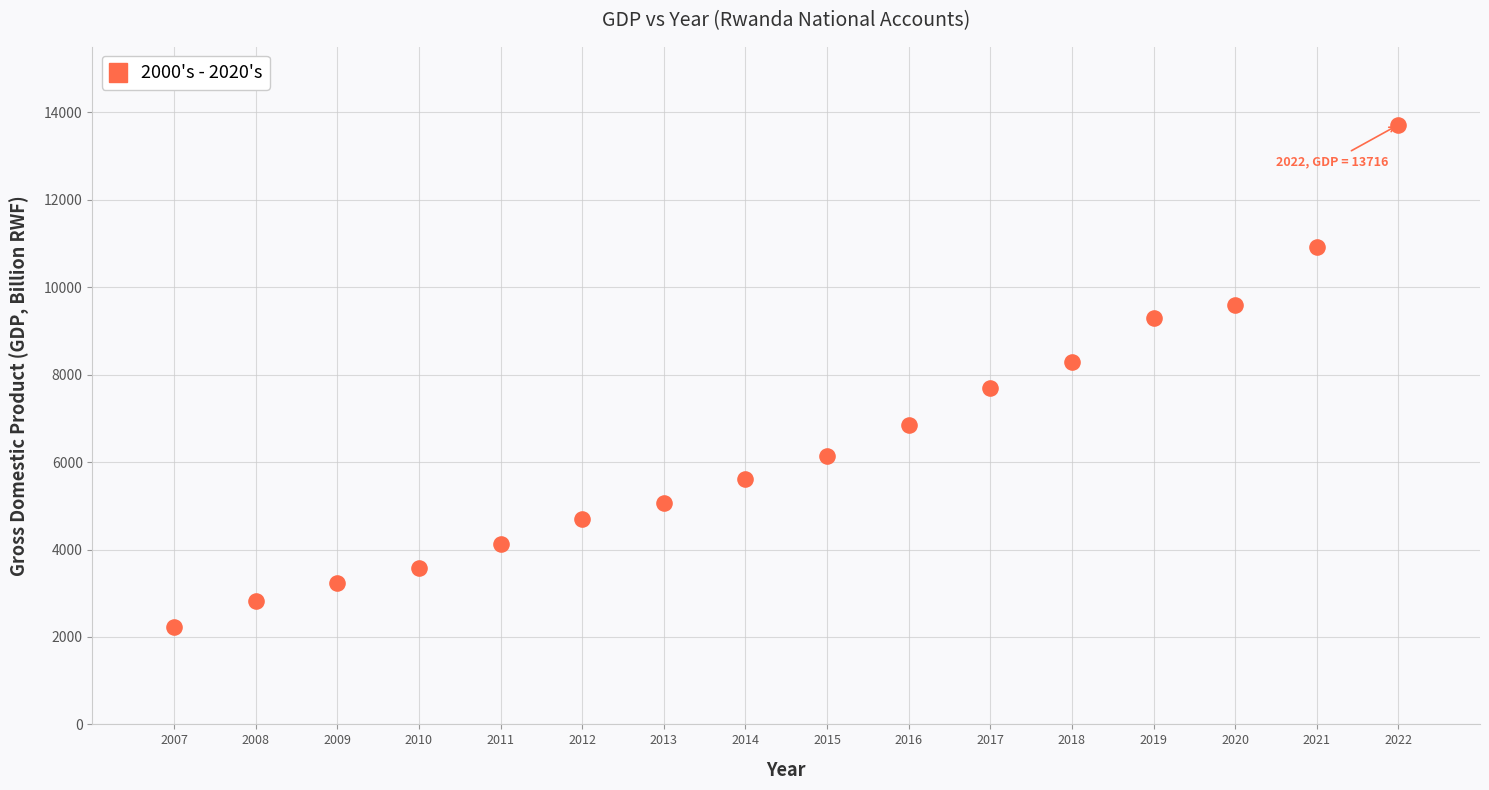

What is the range of Y values (max minus min)?

11490